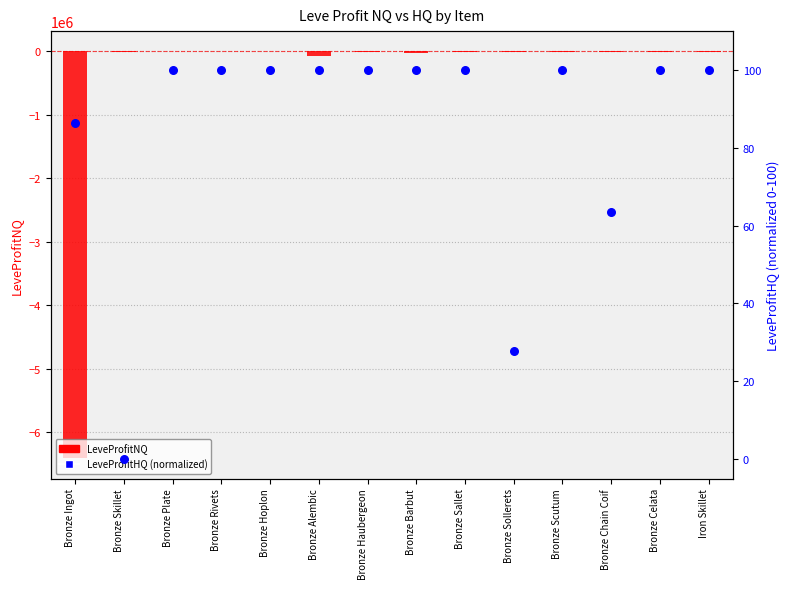

Which series reaches the maximum Y coordinate?

LeveProfitHQ (norm)